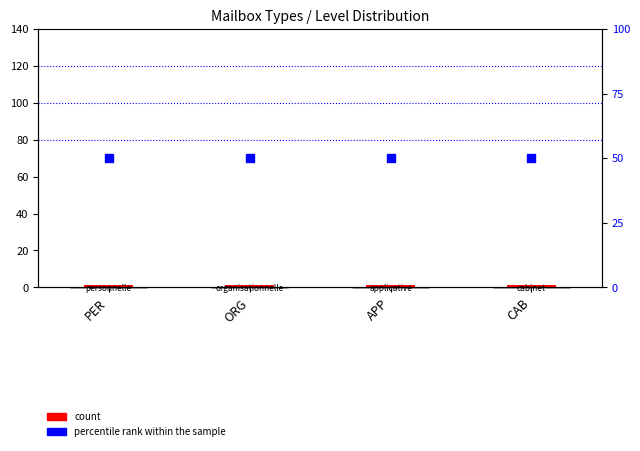

Which series has the largest Y range (max minus min)?

count